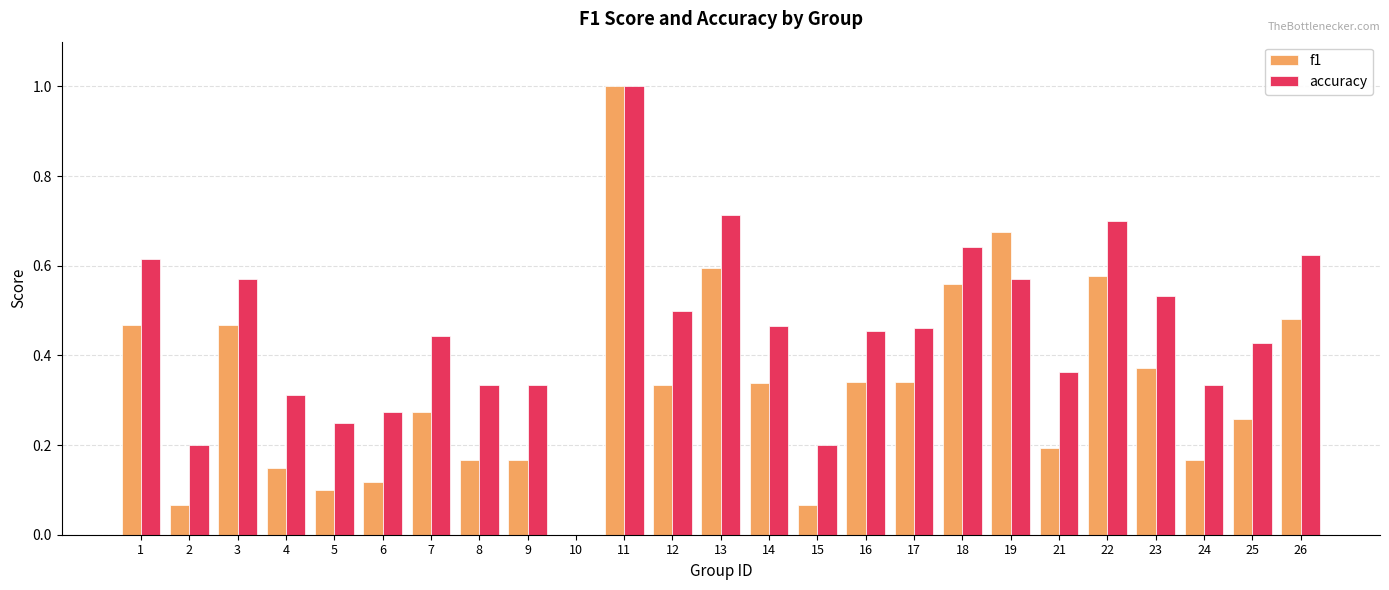

At which category is the sum across all series the highest?

11